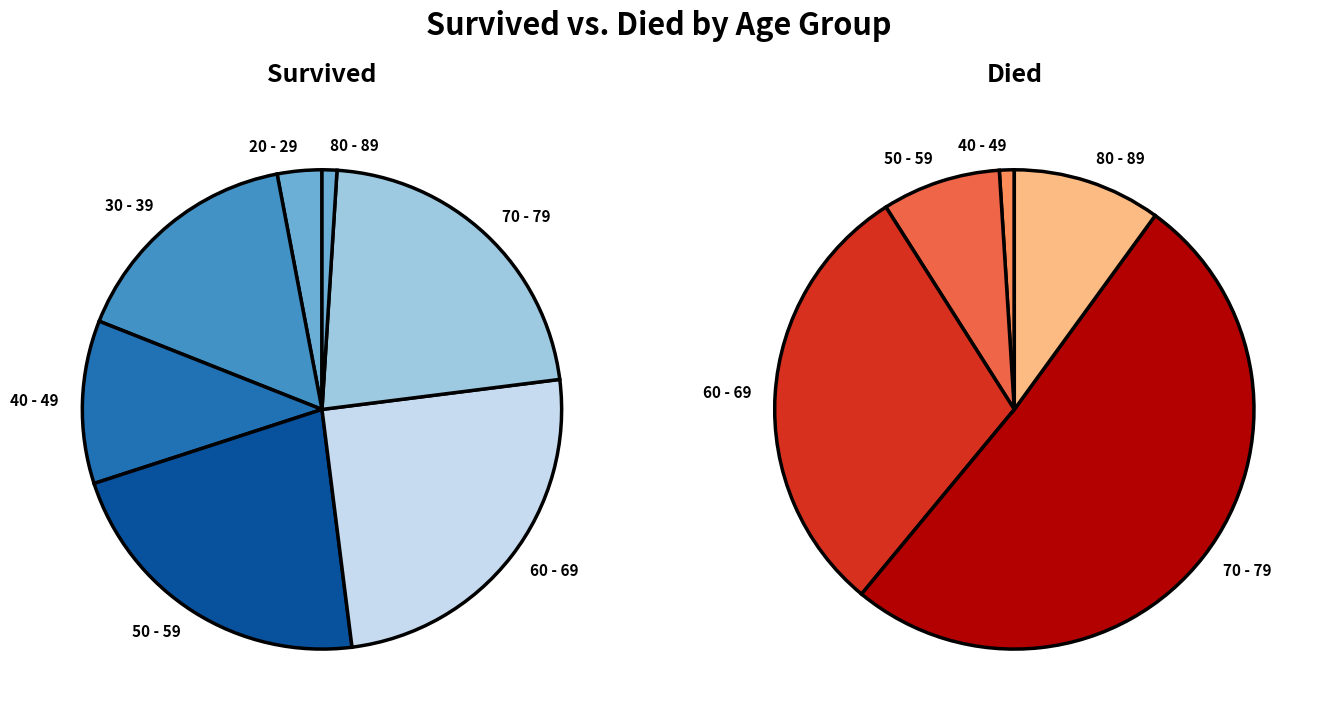

What percentage is NOT represented by 50 - 59?

78.0%